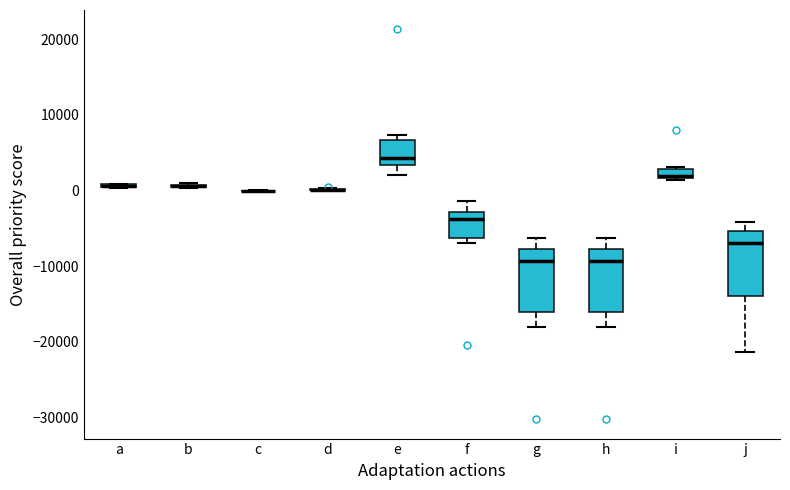

Where is the upper edge of the box for e on the y-axis? The values are not printed on the chart, so give them approximately, as read against the axis.

7000